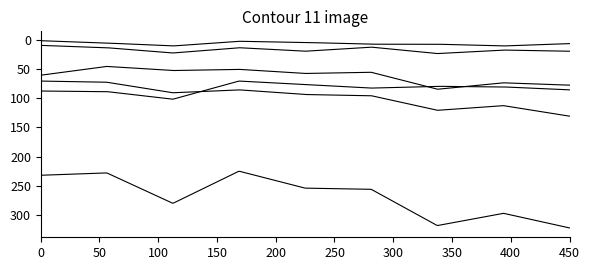

What is the minimum value shown in the chart?

2